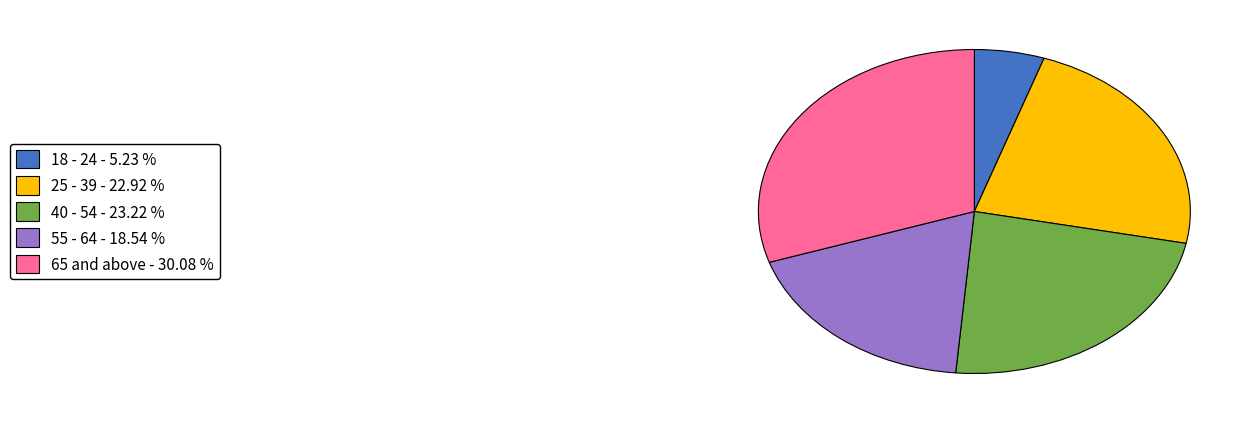

Is the sum of 40 - 54 - 23.22 % and 55 - 64 - 18.54 % greater than half?

No